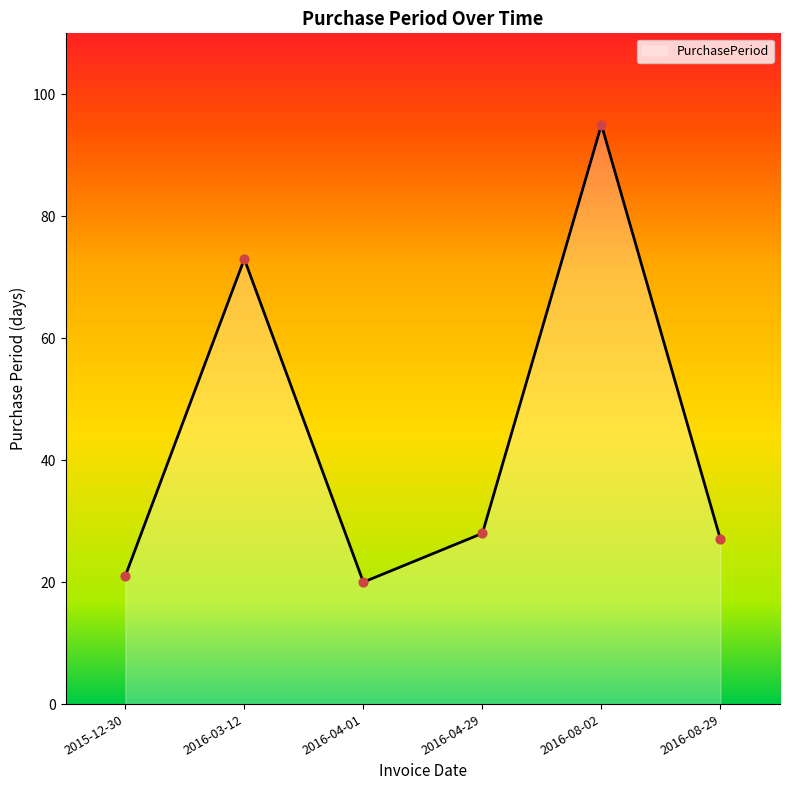

Between 2016-04-01 and 2016-08-29, which is larger?

2016-08-29